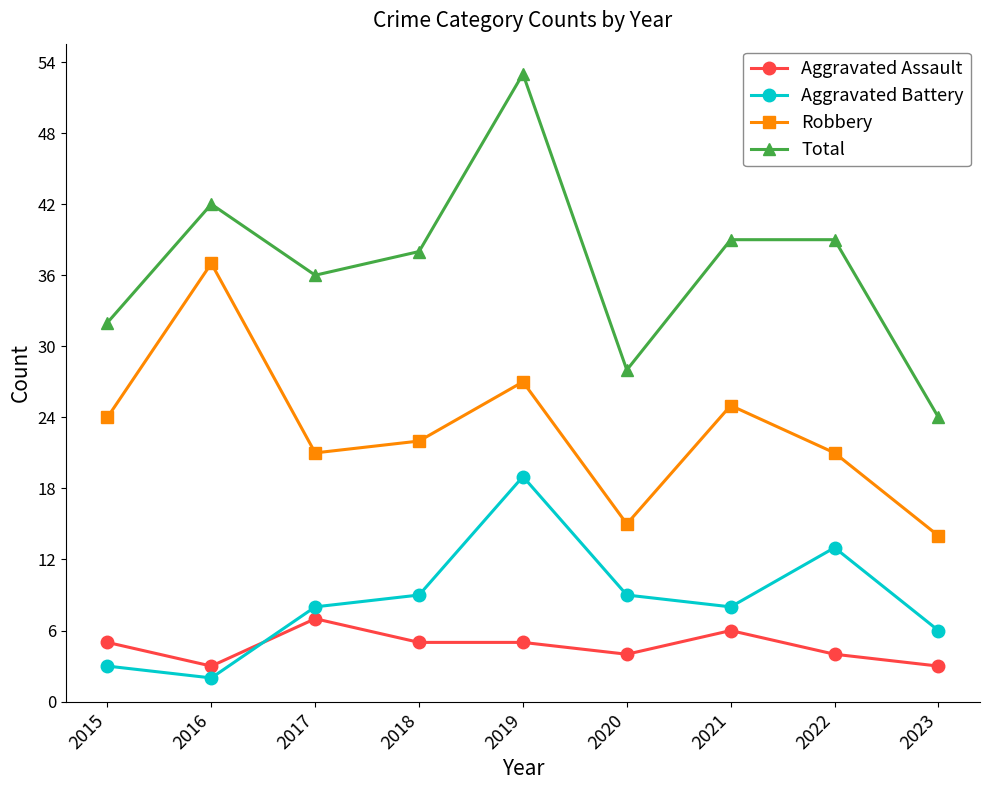

What is the total value across all series at 2022?

77